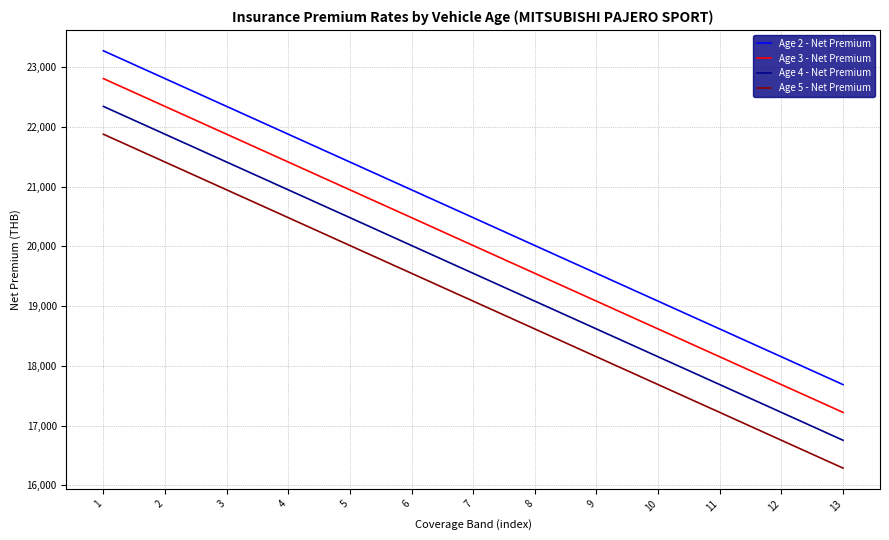

What is the average value of the Age 3 - Net Premium series?

20012.9